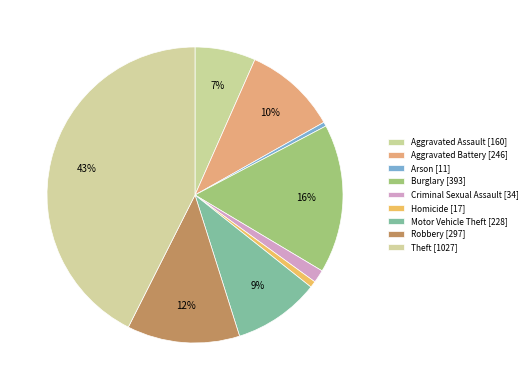

How many slices are in this pie chart?

9